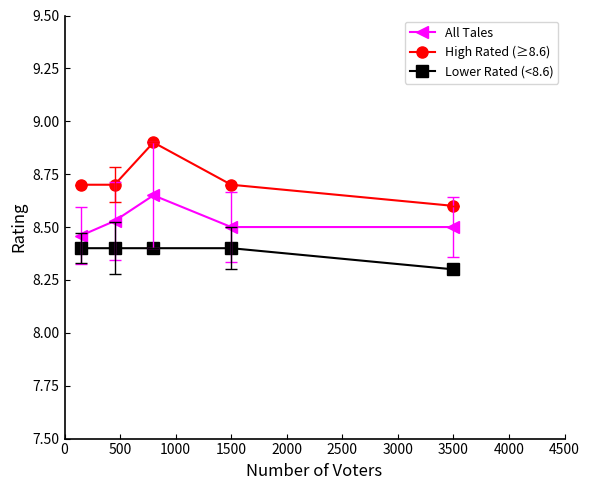

Count the number of data series in this chart.

3